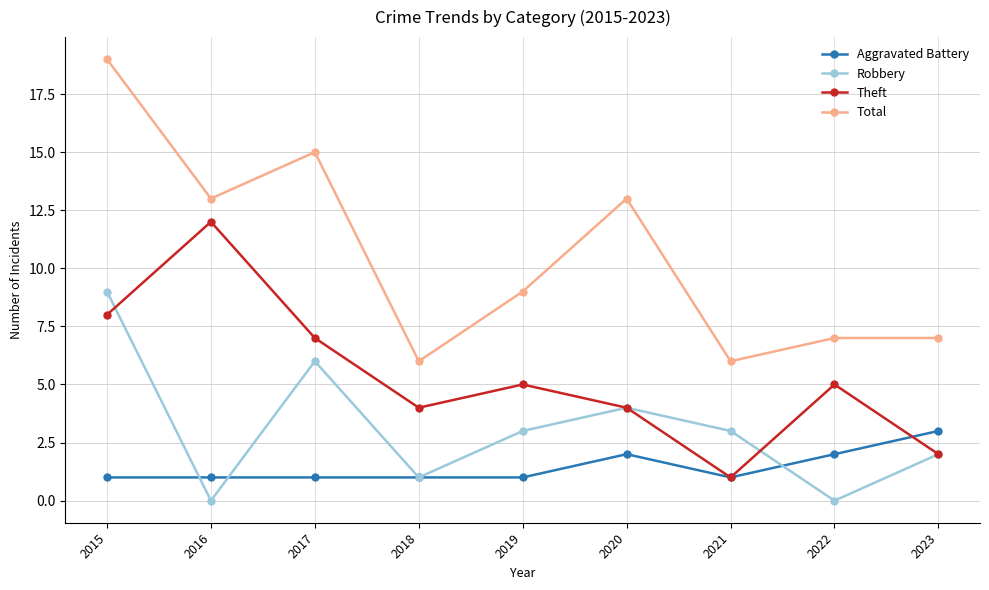

True or false: Aggravated Battery and Total intersect in this chart.

False